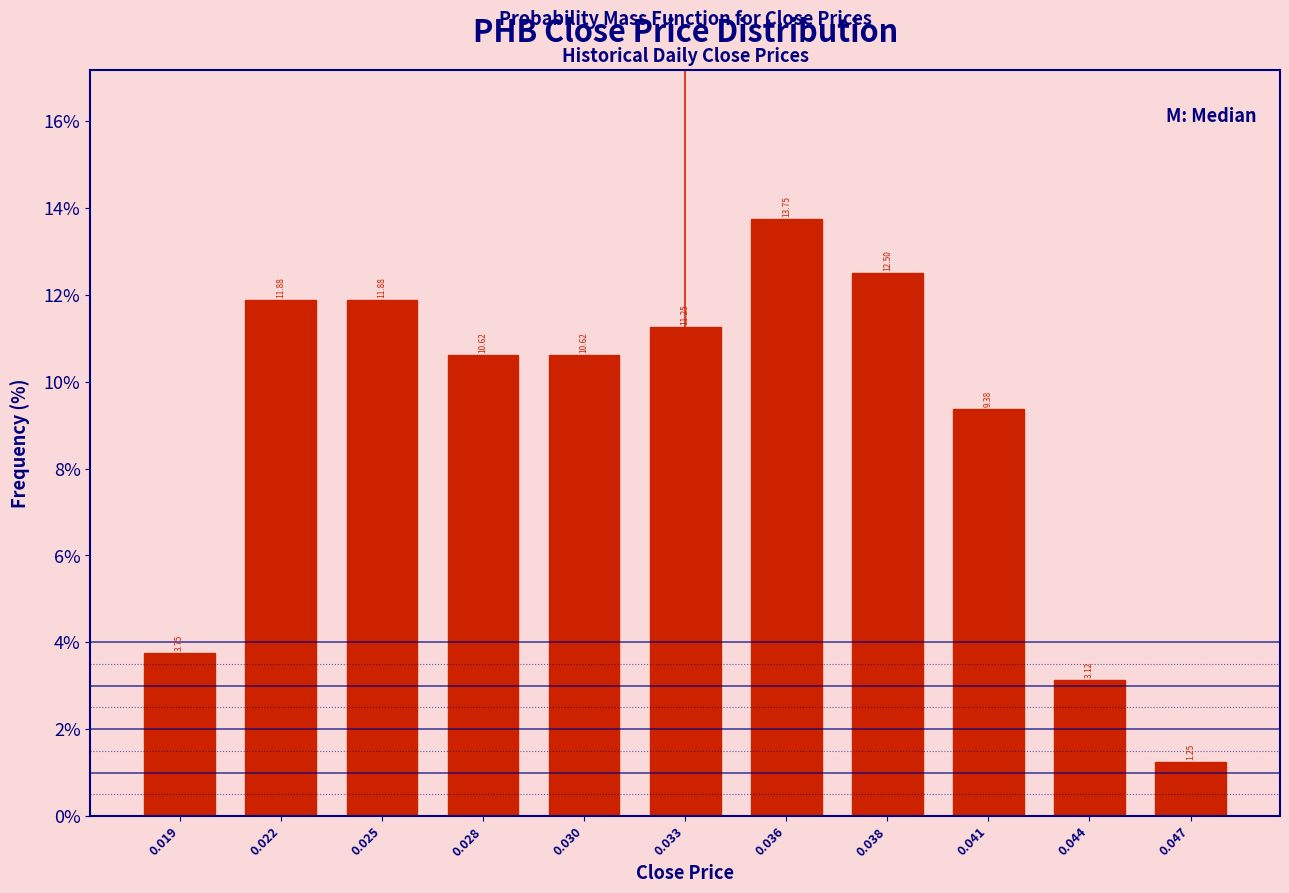

Which has a higher value, 0.038 or 0.036?

0.036